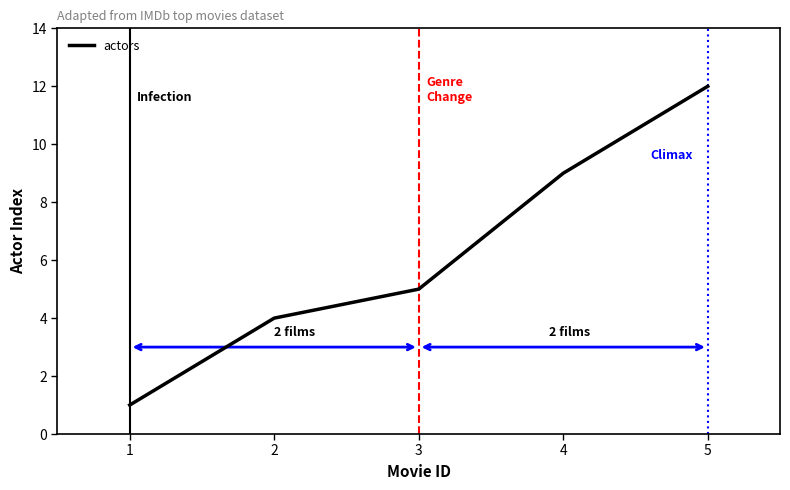

At which category does the chart reach its peak across all series?

5